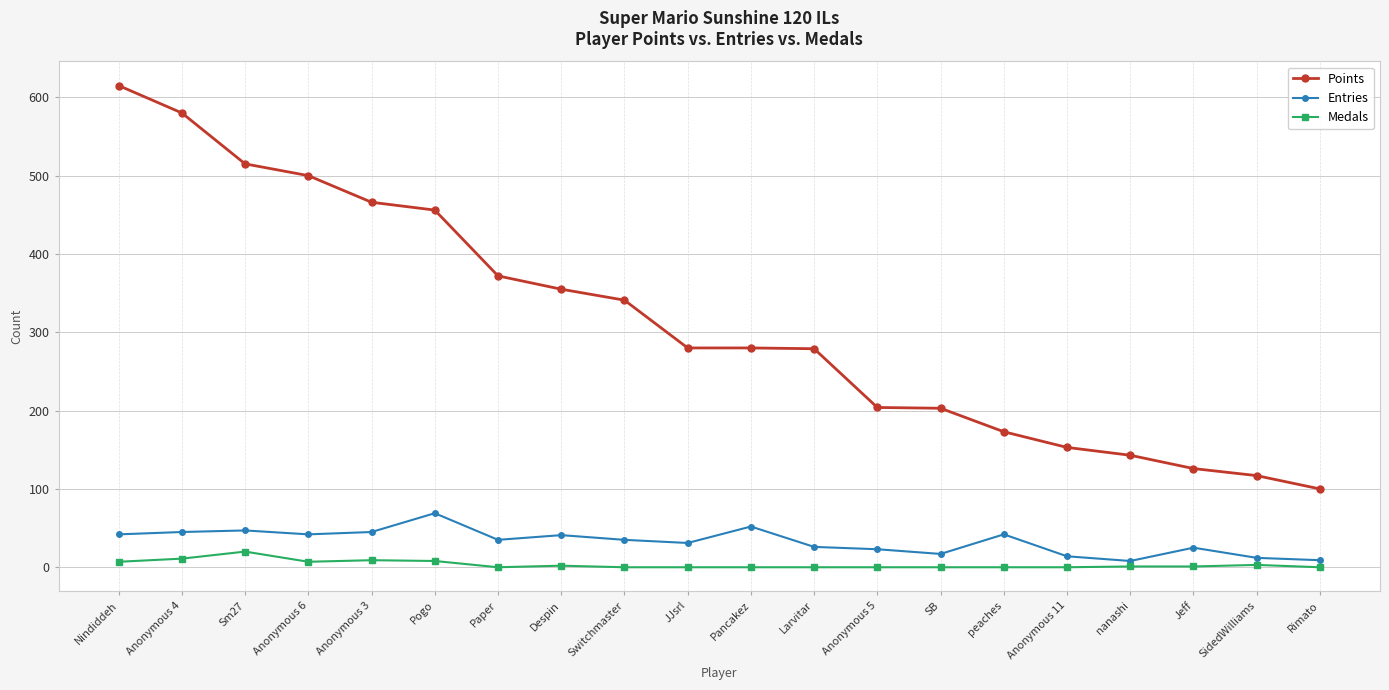

List the series in order of their peak value, lowest first.

Medals, Entries, Points